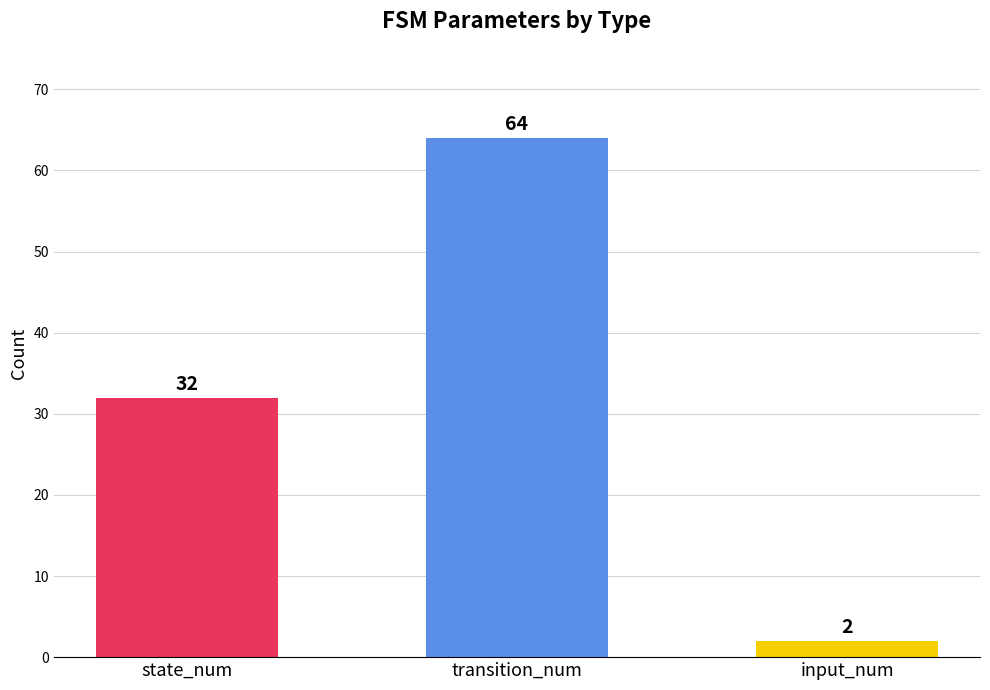

What is the sum of all values?

98